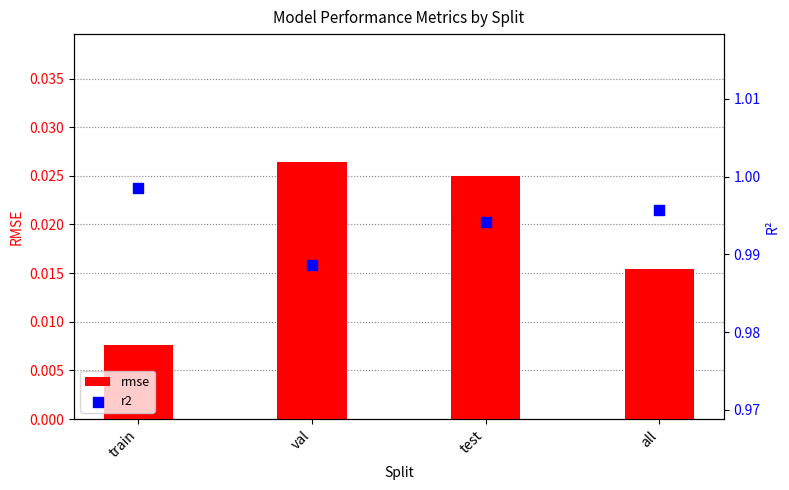

Which series has the widest spread of Y values?

rmse